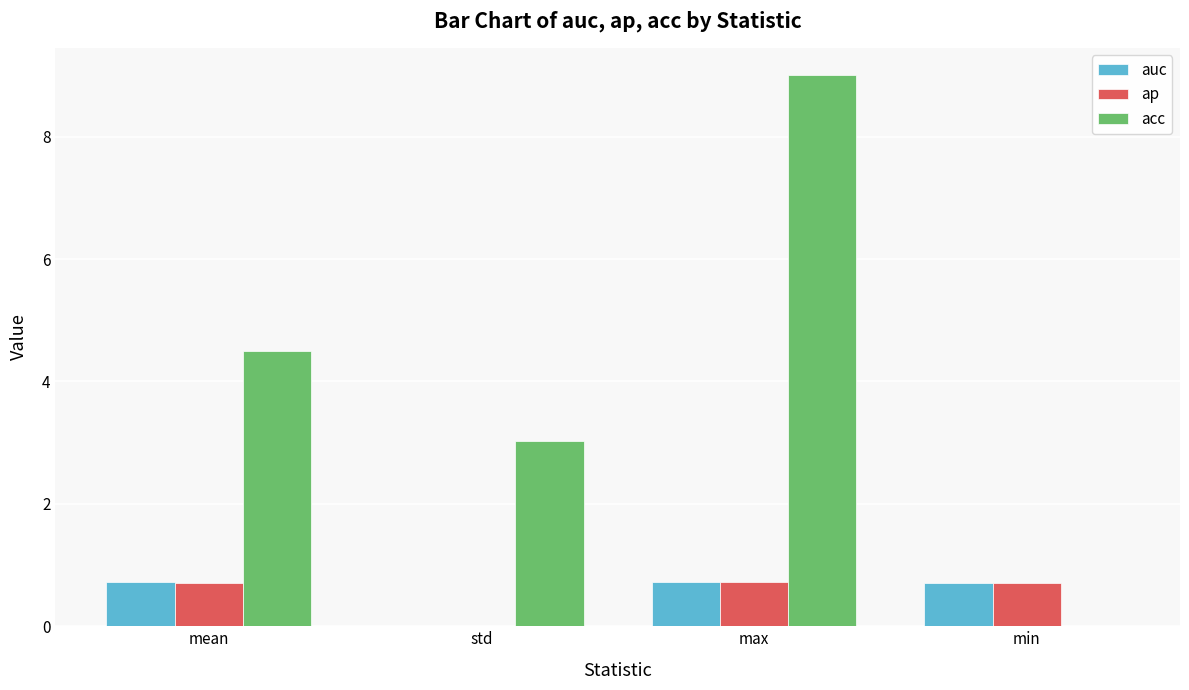

True or false: acc has a value of 5.8 at max.

False